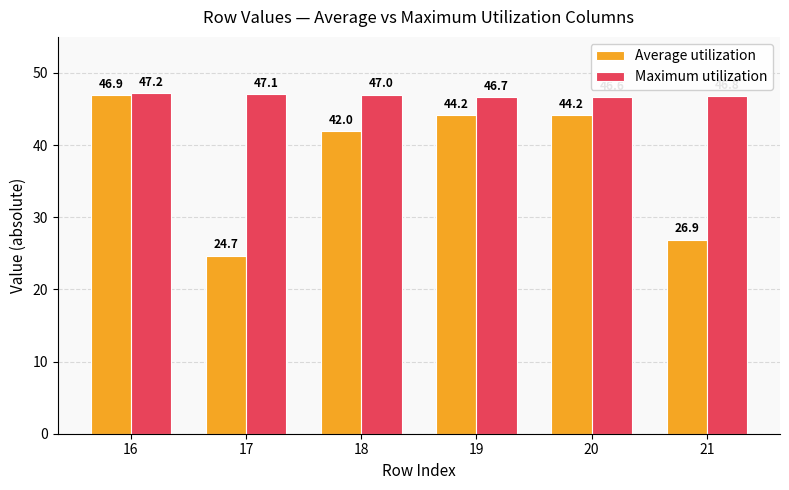

What is the total value across all series at 16?

94.1